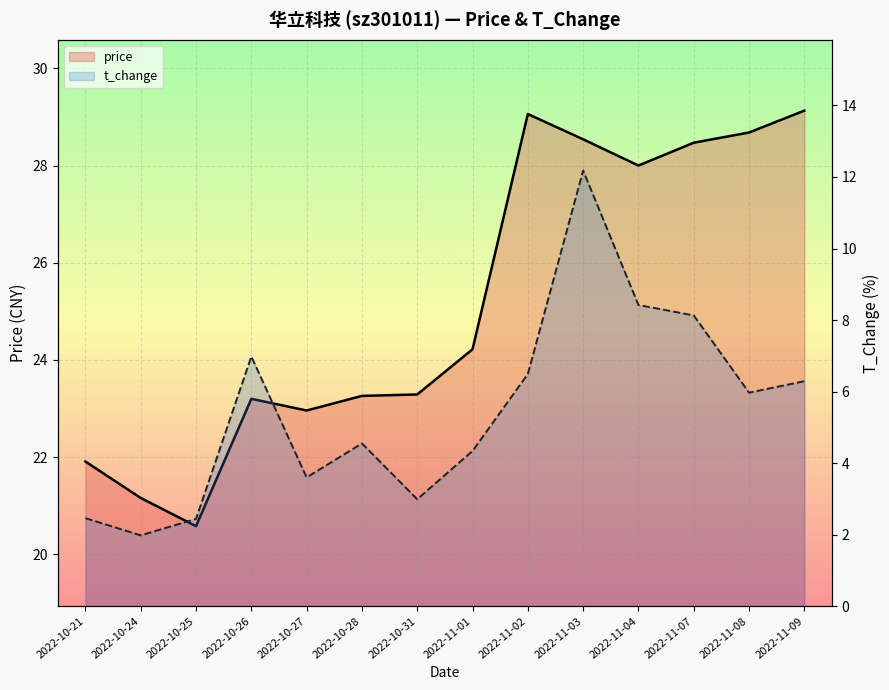

What is the maximum value shown in the chart?

29.1